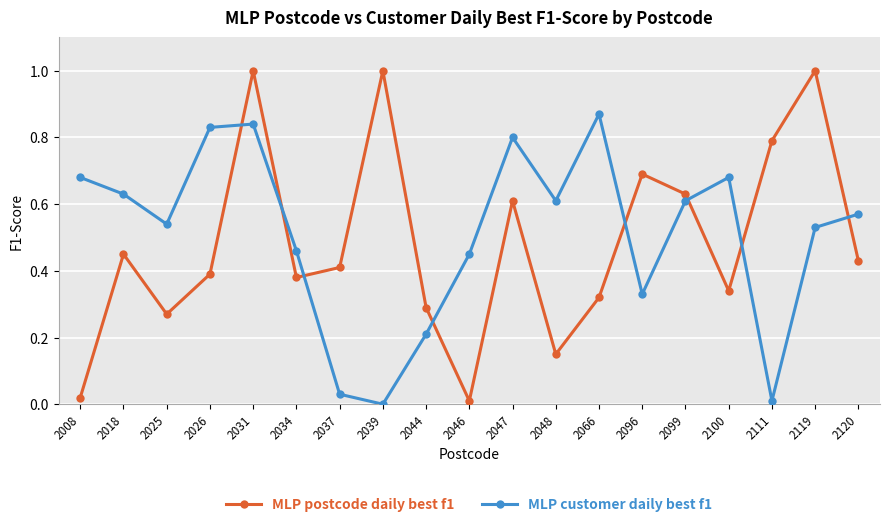

The value of MLP customer daily best f1 at 2048 is 0.6. True or false?

True